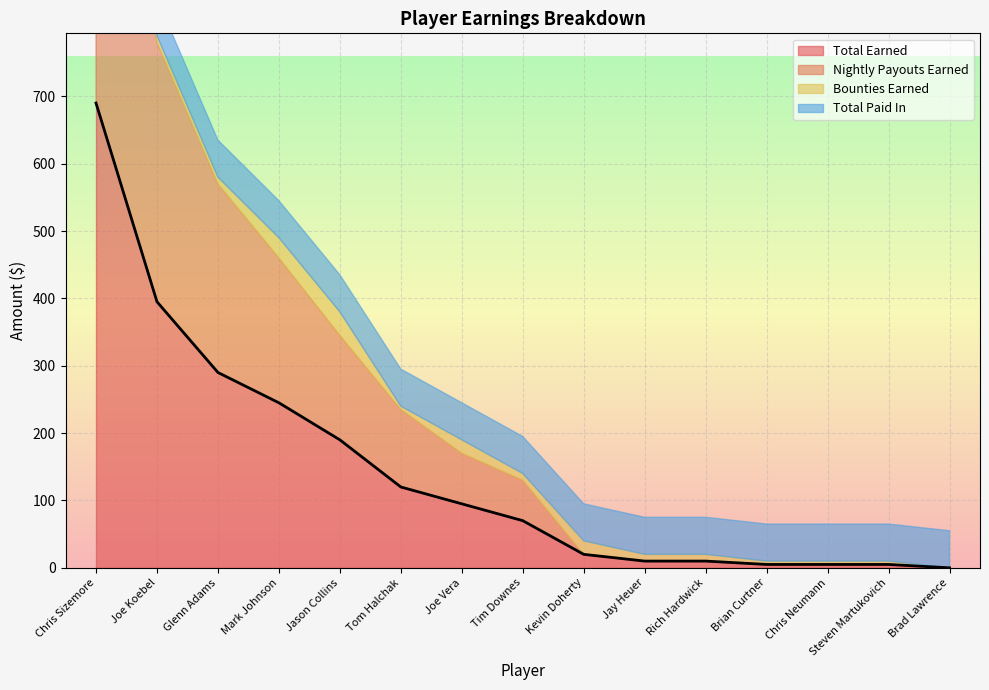

What is the average value of the Total Earned series?

143